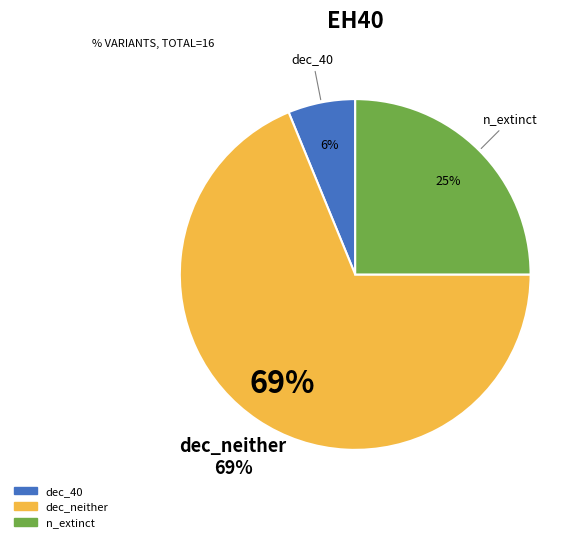

What percentage is the dec_neither slice, to the nearest percent?

69%